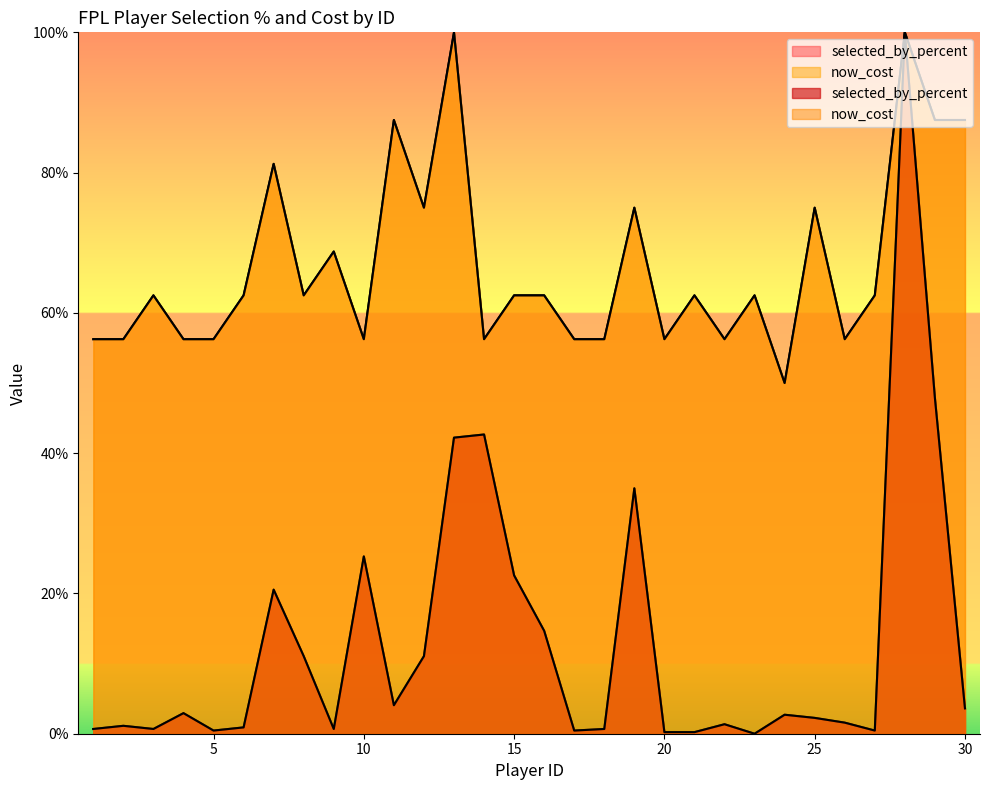

What is the sum of the selected_by_percent values at 20 and 5?

0.7